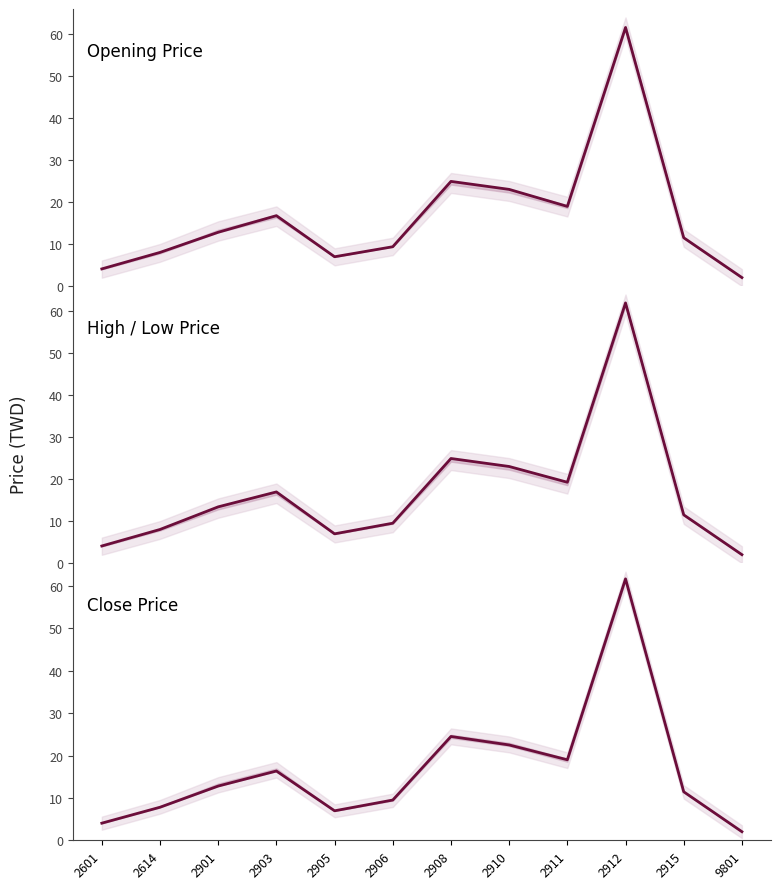

What is the total value across all series at 2901?

39.0